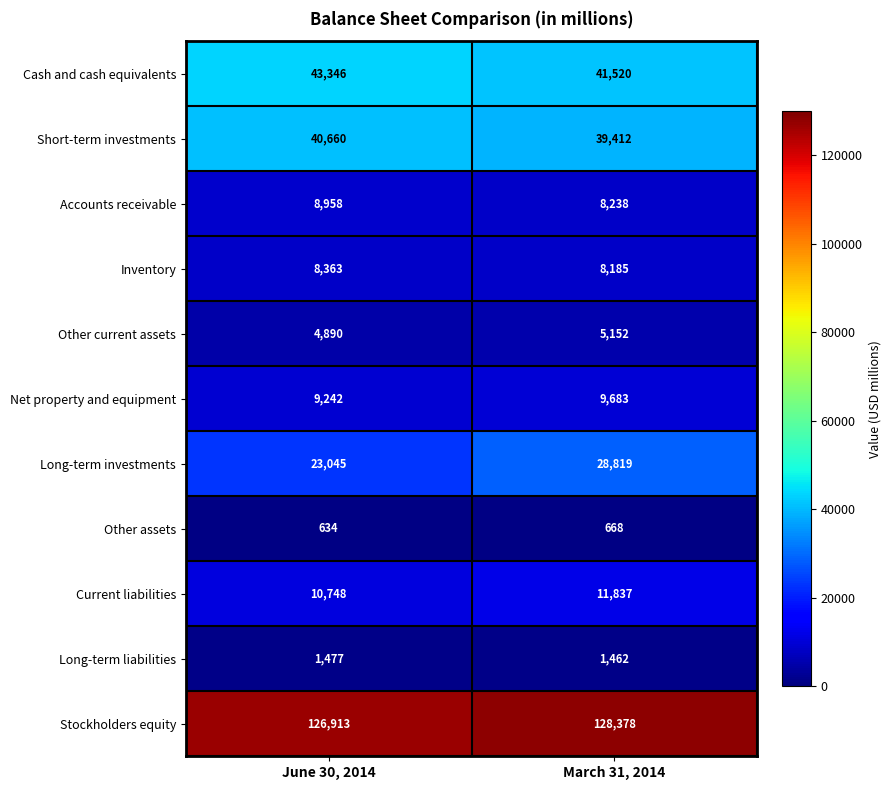

What is the sum of the Short-term investments values at March 31, 2014 and June 30, 2014?

80072